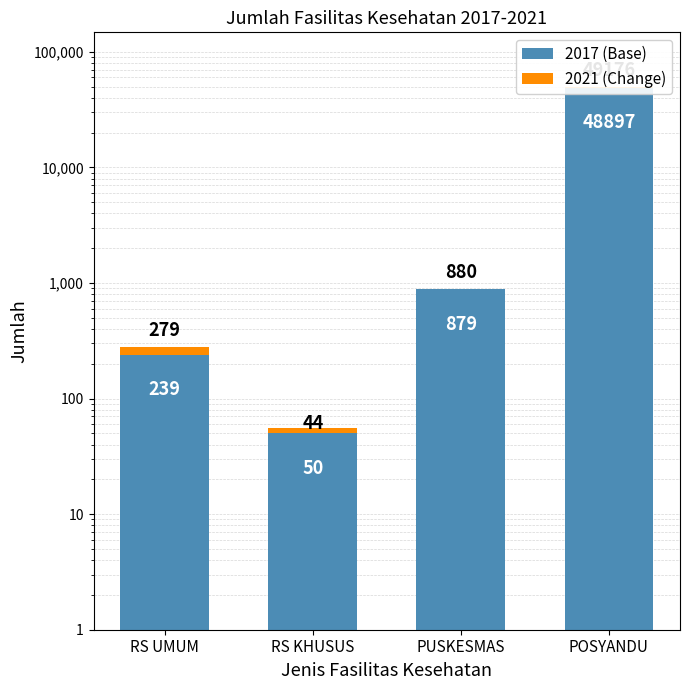

What value does the 2017 (Base) series have at PUSKESMAS, to the nearest 50?

900